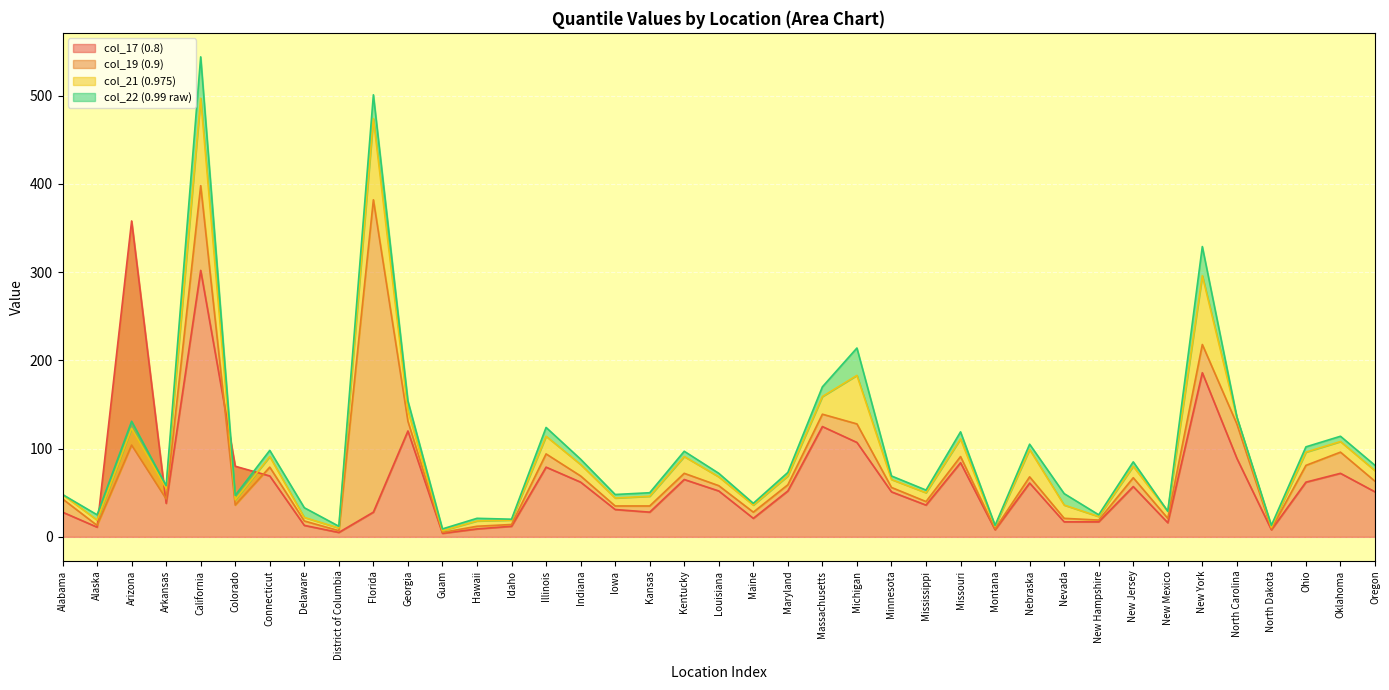

Where is the first local maximum for col_17 (0.8)?

Arizona